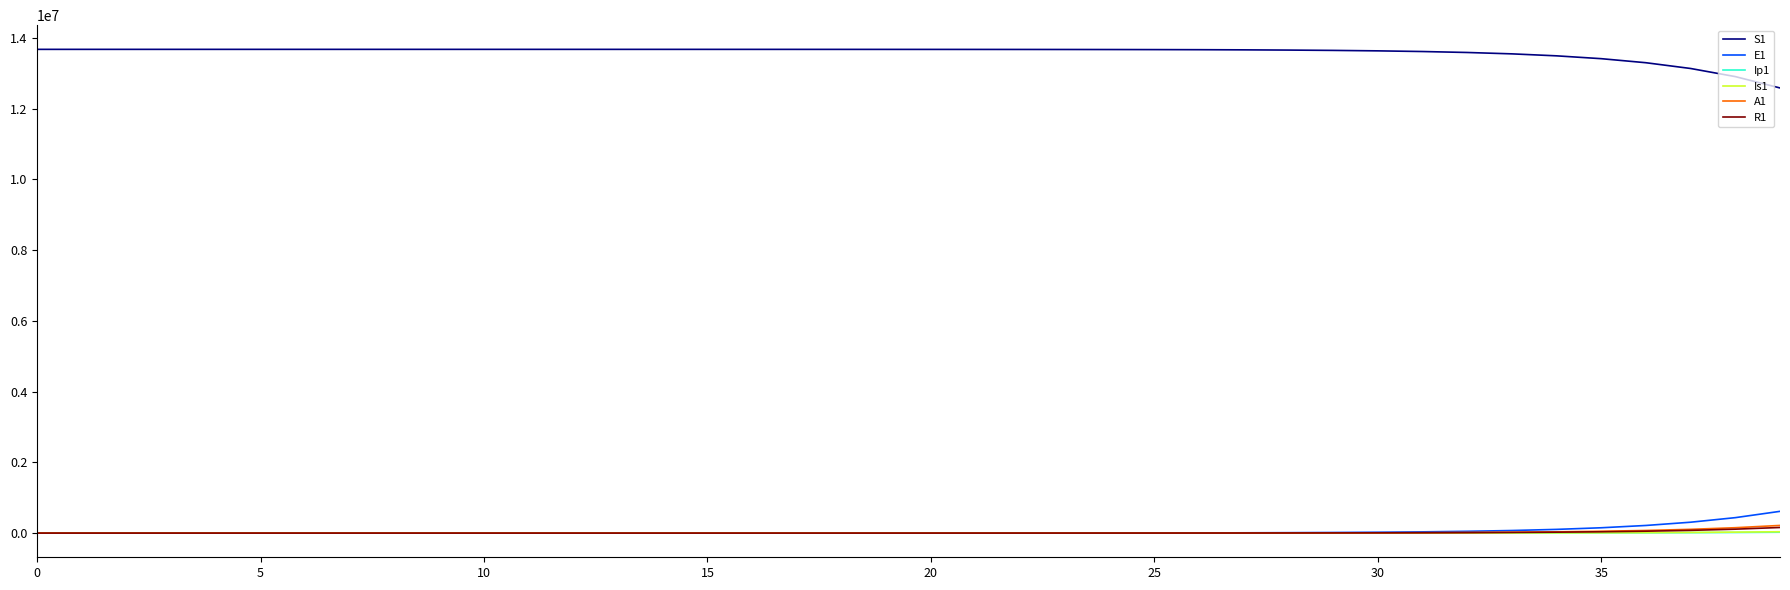

True or false: S1 and E1 cross at least once.

False